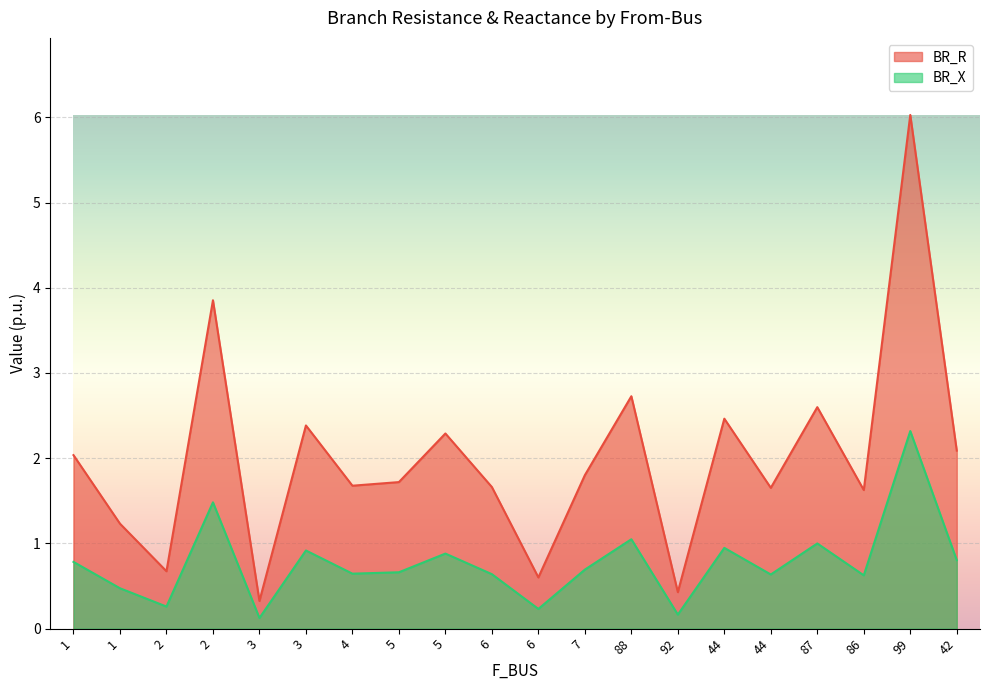

True or false: BR_R has a value of 3.9 at 2.

True